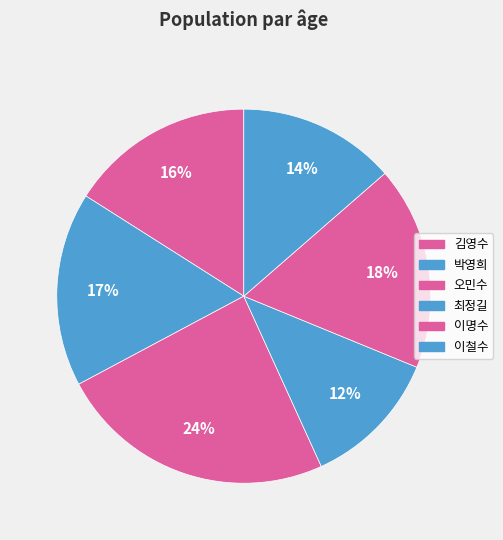

Which slice is the largest?

오민수